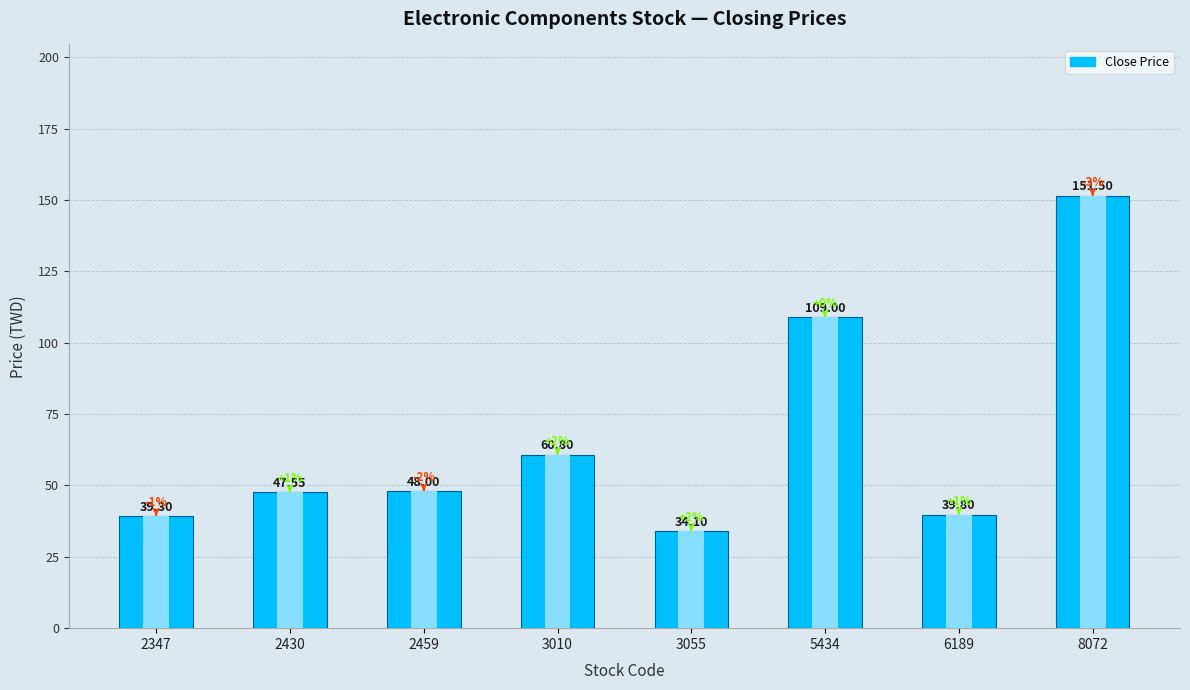

What is the smallest value displayed?

34.1